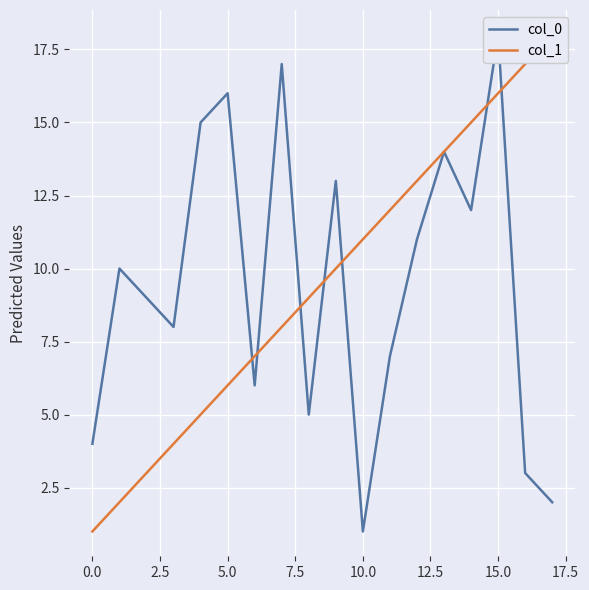

Is this an area chart (filled region under the line)?

No